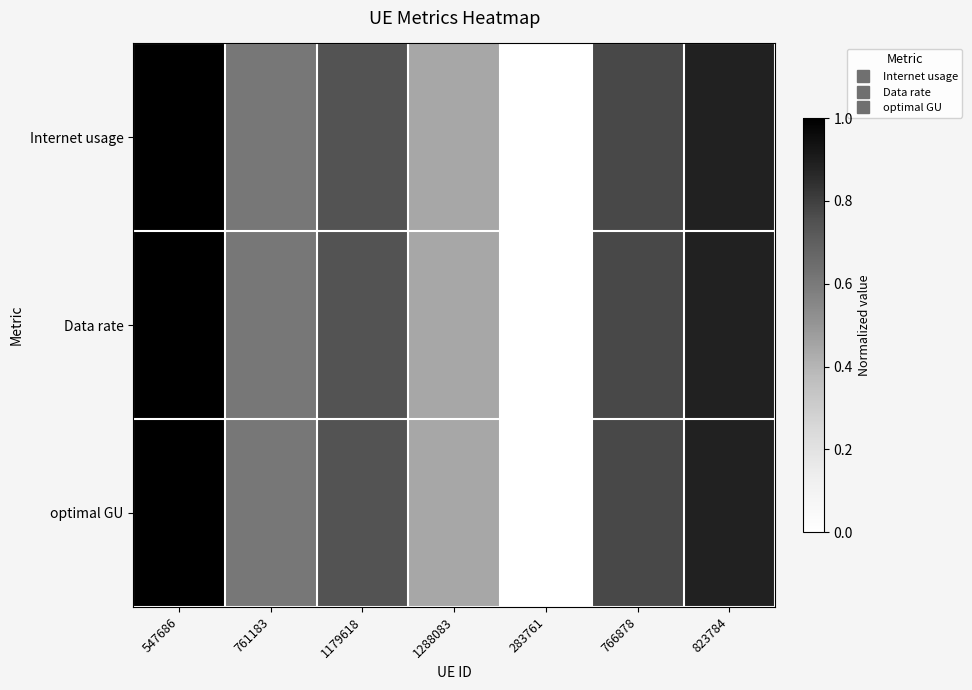

Rank the series by their maximum value, from lowest to highest.

Data rate, optimal GU, Internet usage